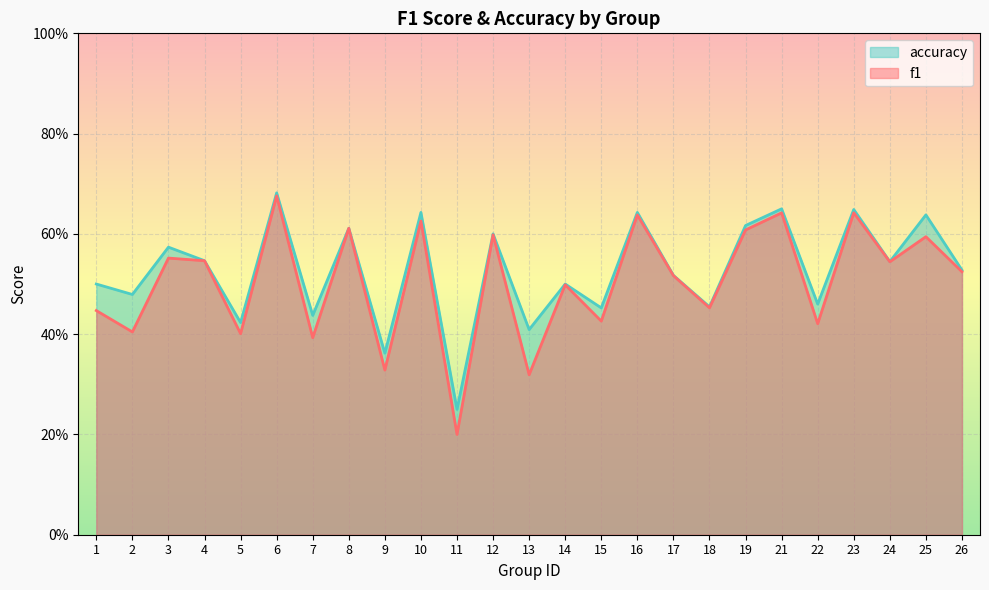

What is the total value across all series at 17?

1.0